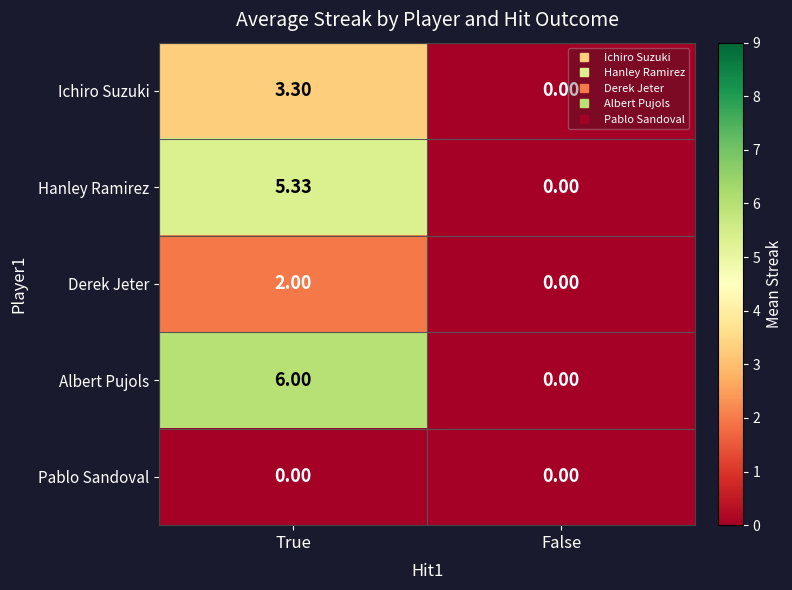

Which series has the largest range (max minus min)?

Albert Pujols